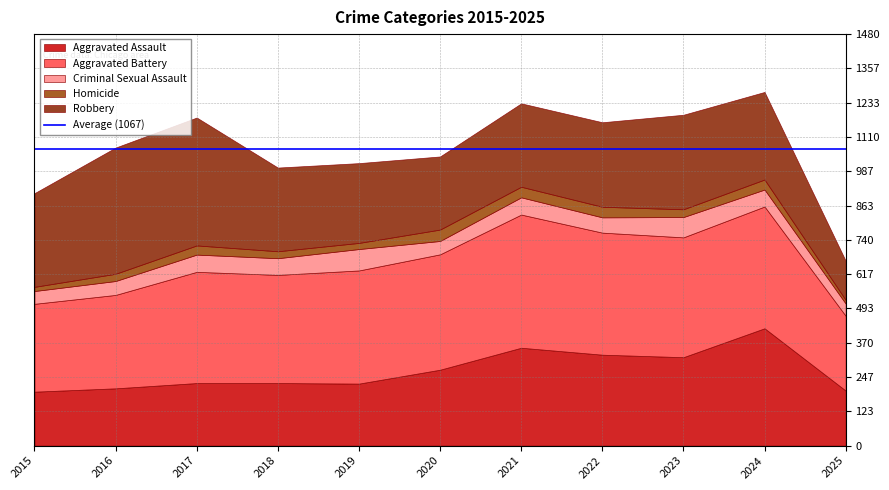

The Criminal Sexual Assault series shows 84 at 2017. True or false?

False